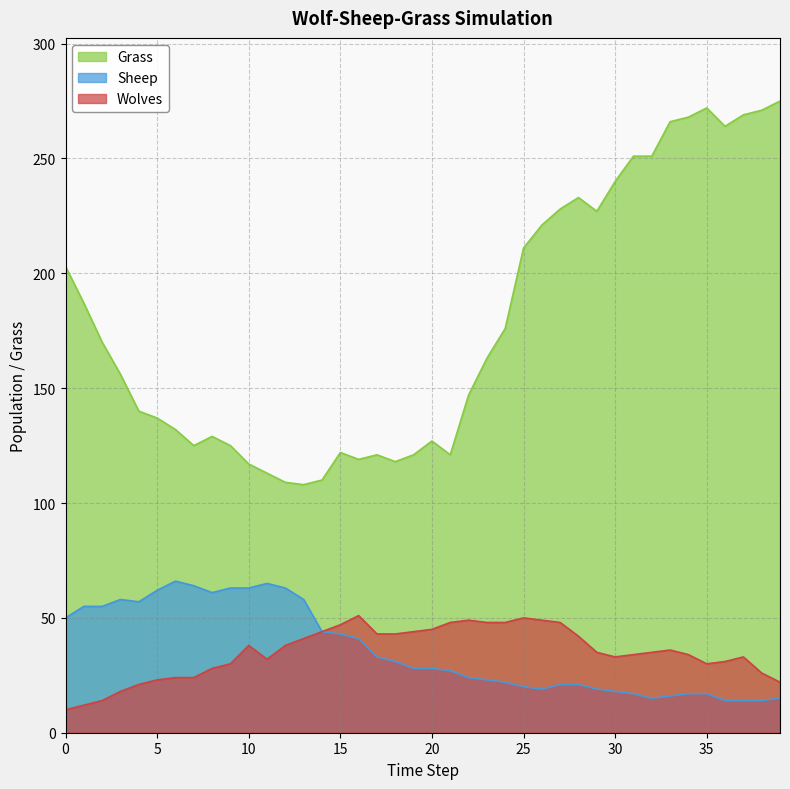

What is the difference between the maximum and minimum values in the Grass series?

167